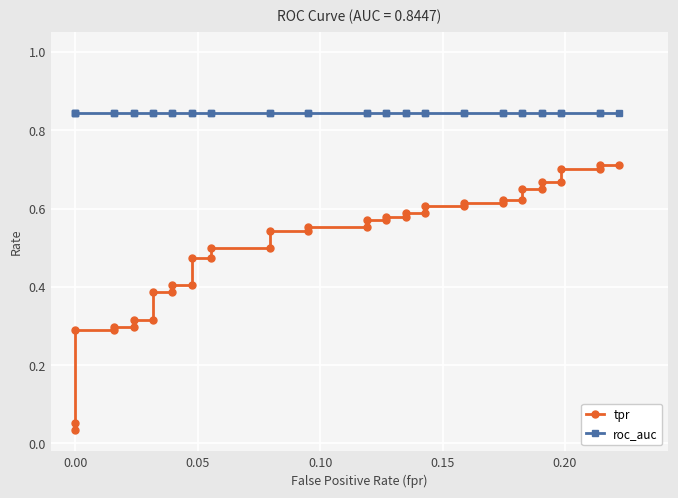

What is the difference between the maximum and minimum values in the tpr series?

0.7